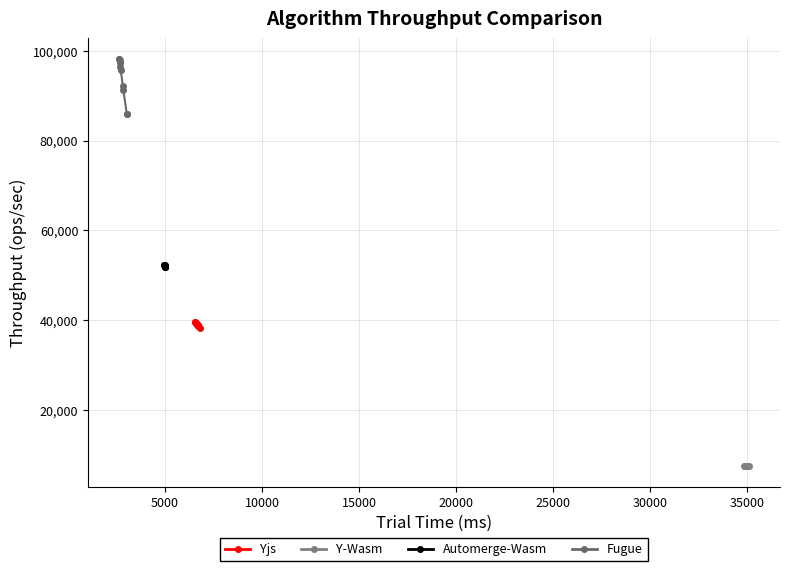

Which series has the largest range (max minus min)?

Fugue